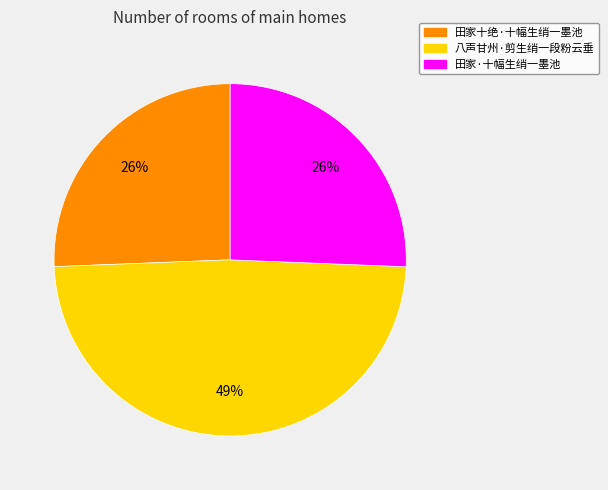

Does 八声甘州·剪生绡一段粉云垂 represent more than half of the total?

No